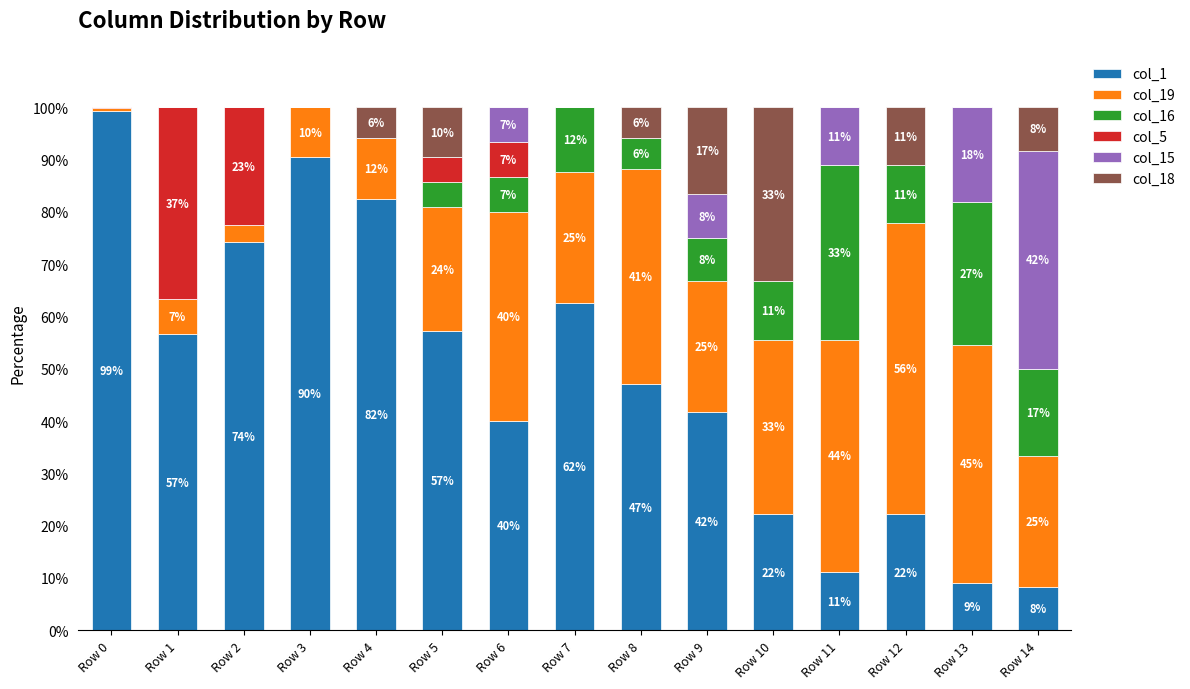

The col_1 series shows 57.1 at Row 5. True or false?

True